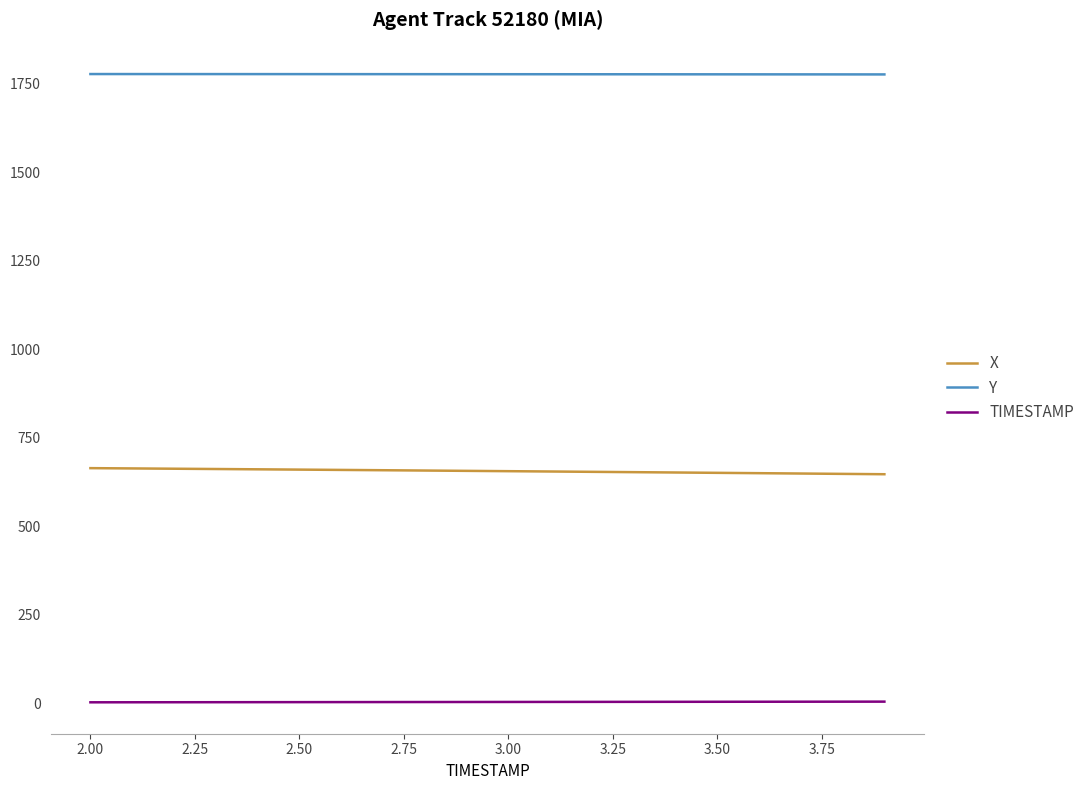

Which series has the largest total across all categories?

Y